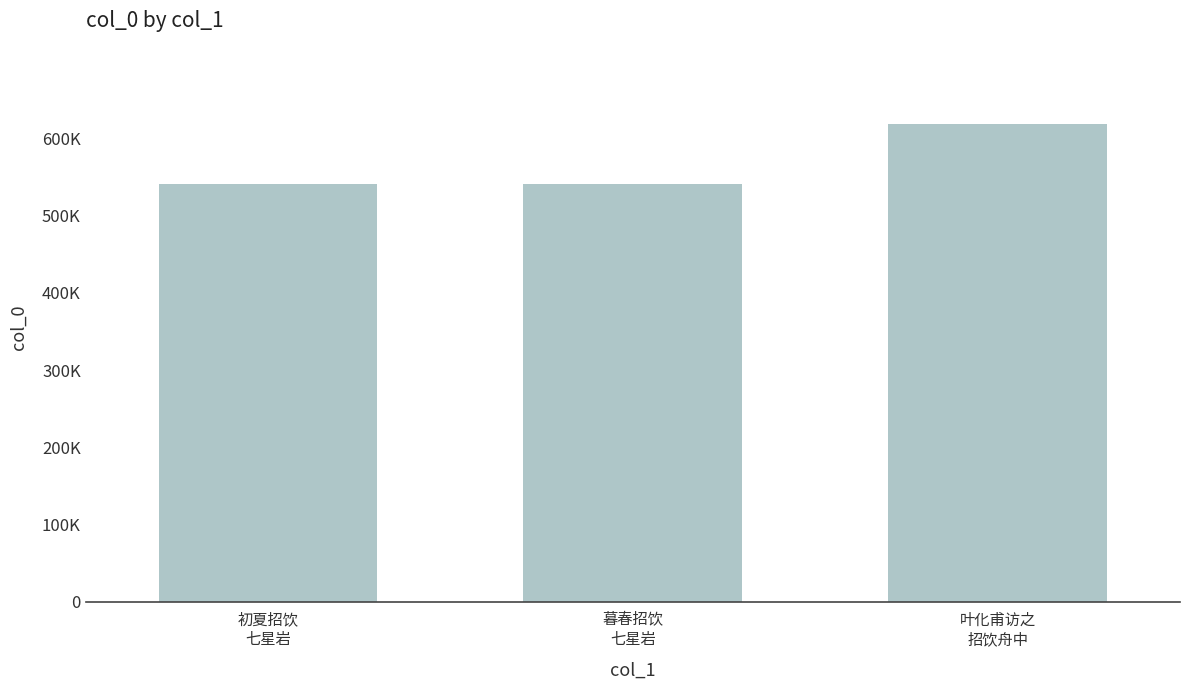

What is the greatest value displayed?

618906